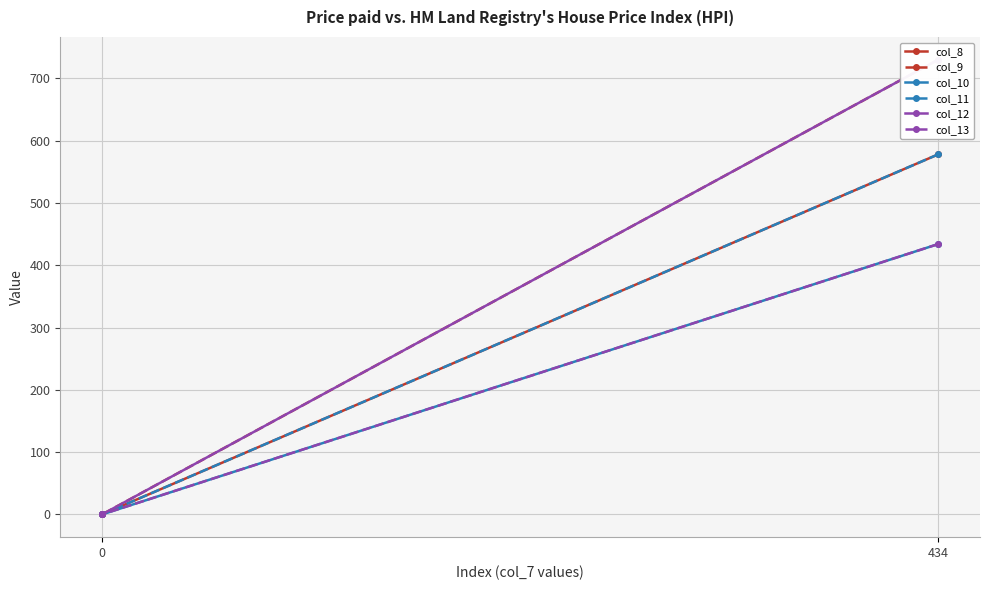

Which series has the largest total across all categories?

col_9